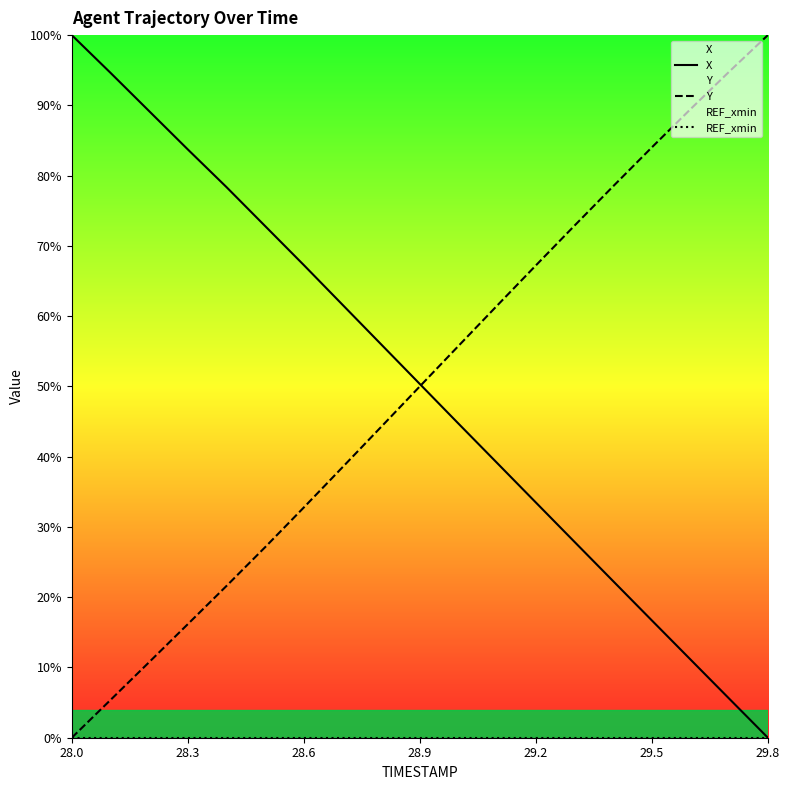

What is the total value across all series at 28.6?

100.0